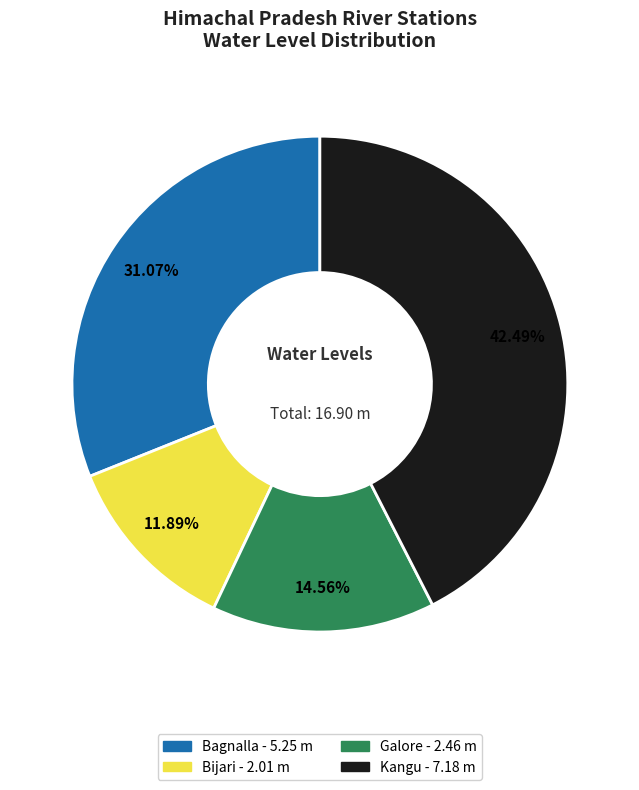

True or false: Bagnalla accounts for 31% of the total.

True